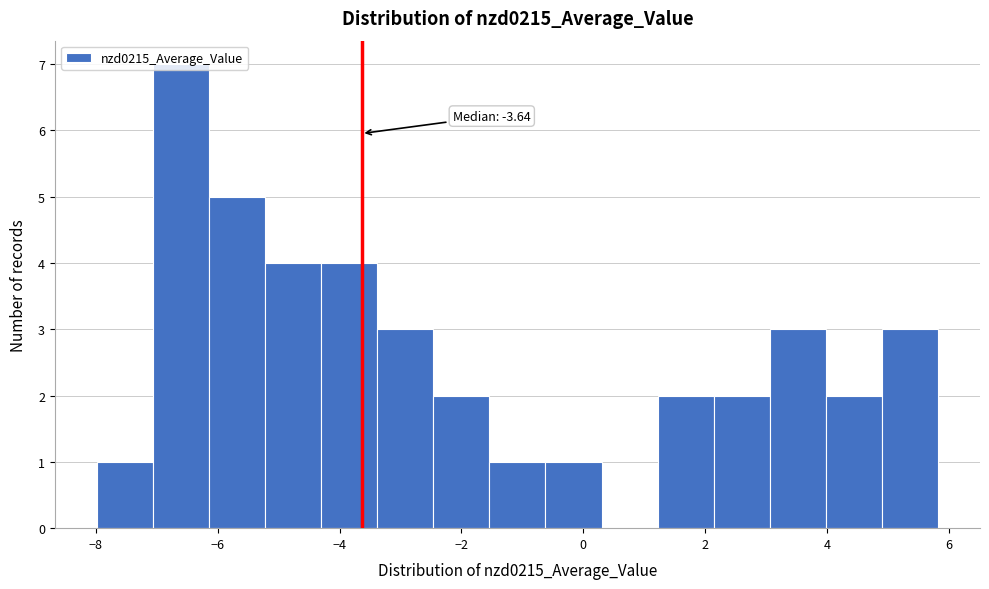

Over which range of the x-axis is the bar tallest?

-7.0 to -6.2